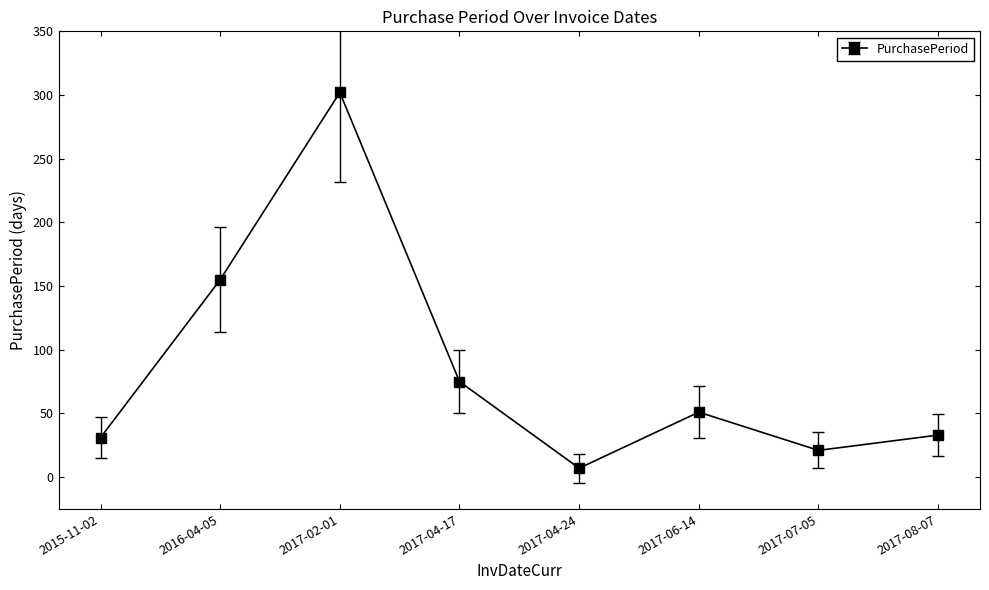

How many distinct data groups are displayed?

1